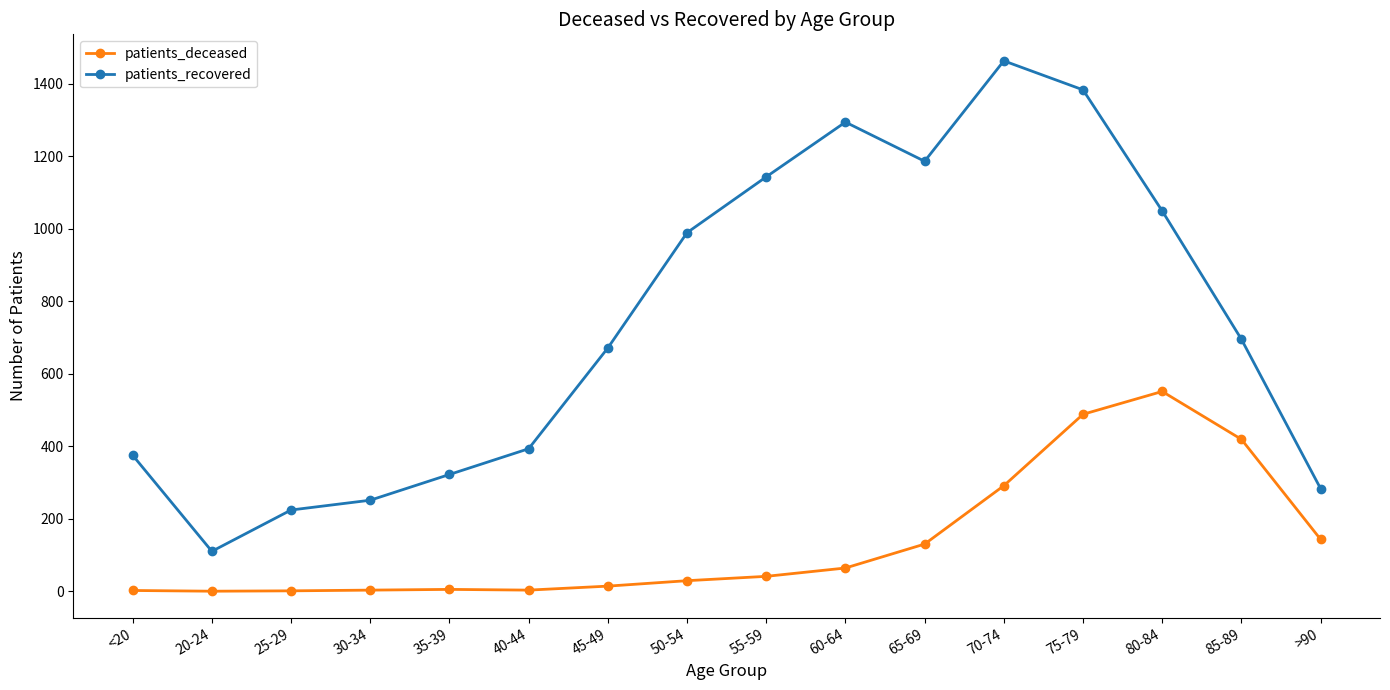

True or false: patients_deceased and patients_recovered cross at least once.

False